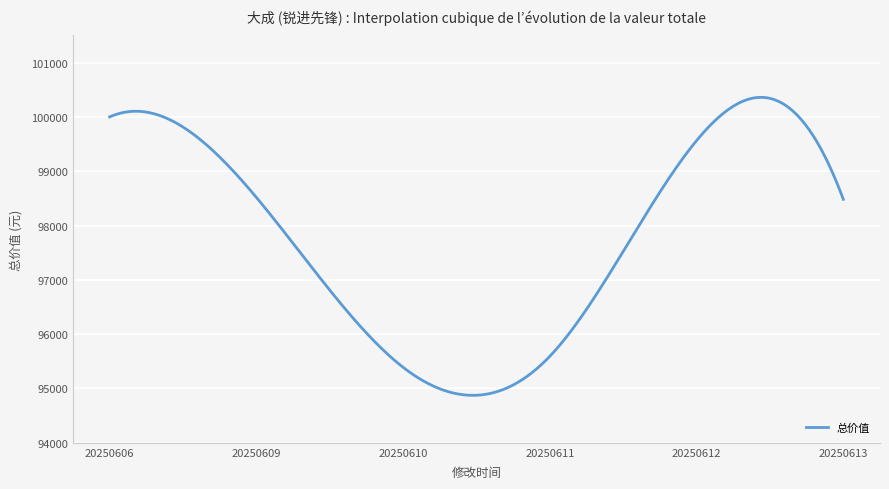

What is the difference between the maximum and minimum values?

5485.9